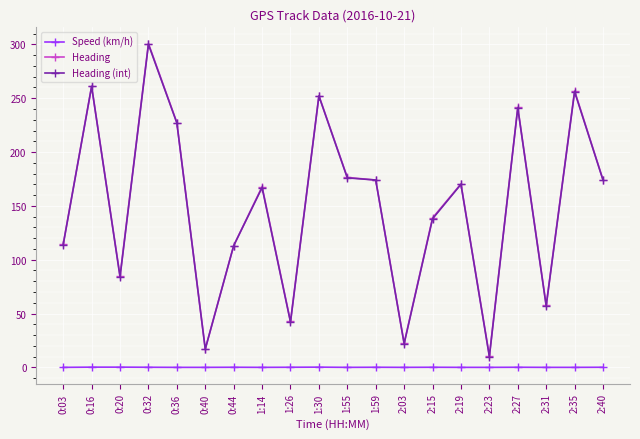

How many lines are shown in the chart?

3